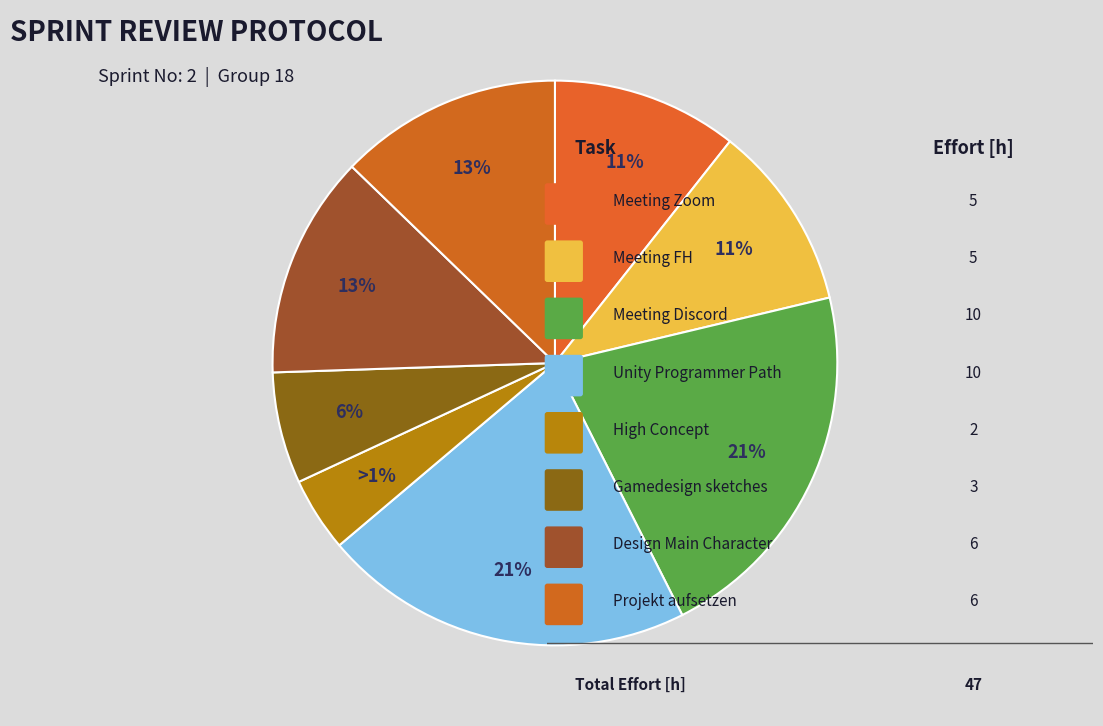

Does any single category account for the majority?

No